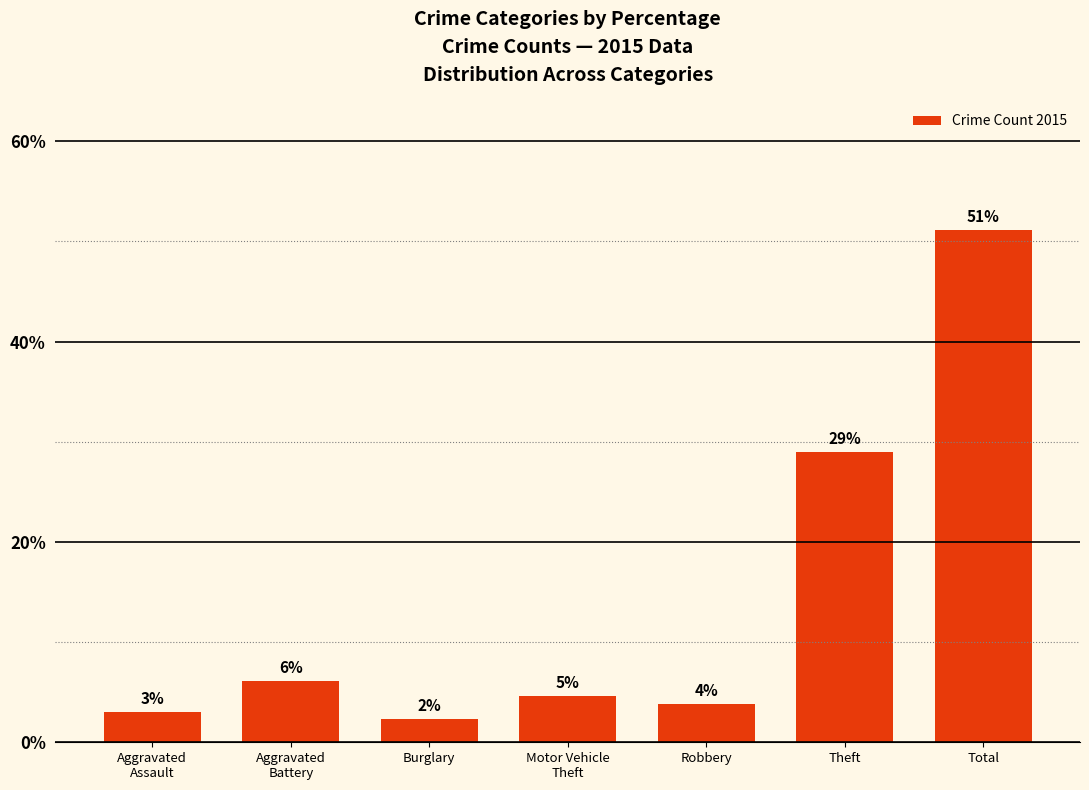

How many bars are there in total?

7